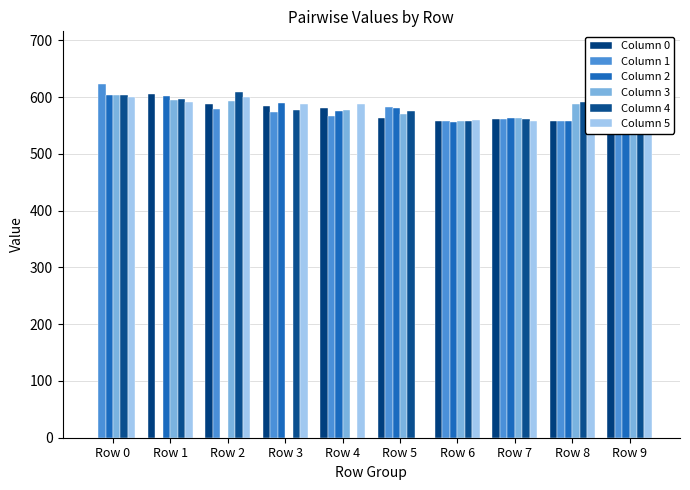

Where is Column 4 nearest to the value 304?

Row 6